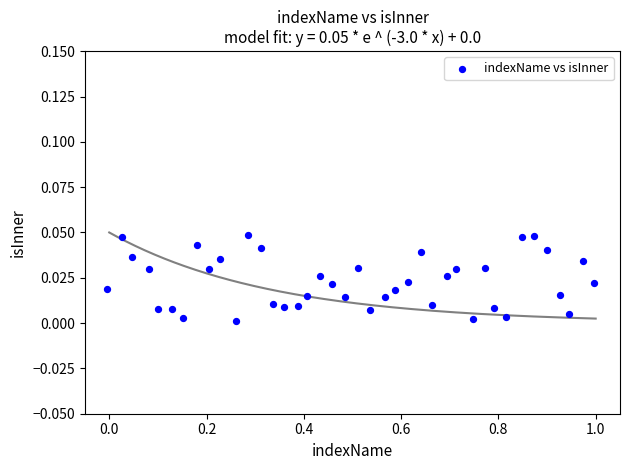

What is the range of X values (max minus min)?

1.0